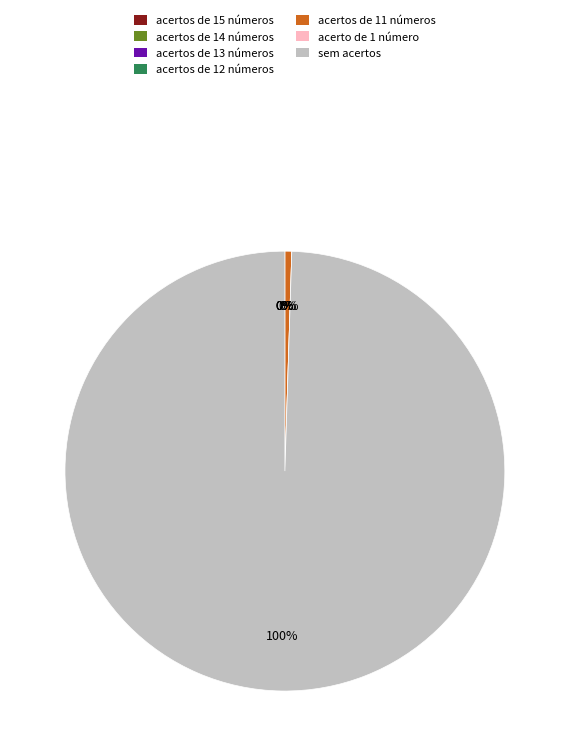

The acerto de 1 número slice represents 1% of the pie. True or false?

False